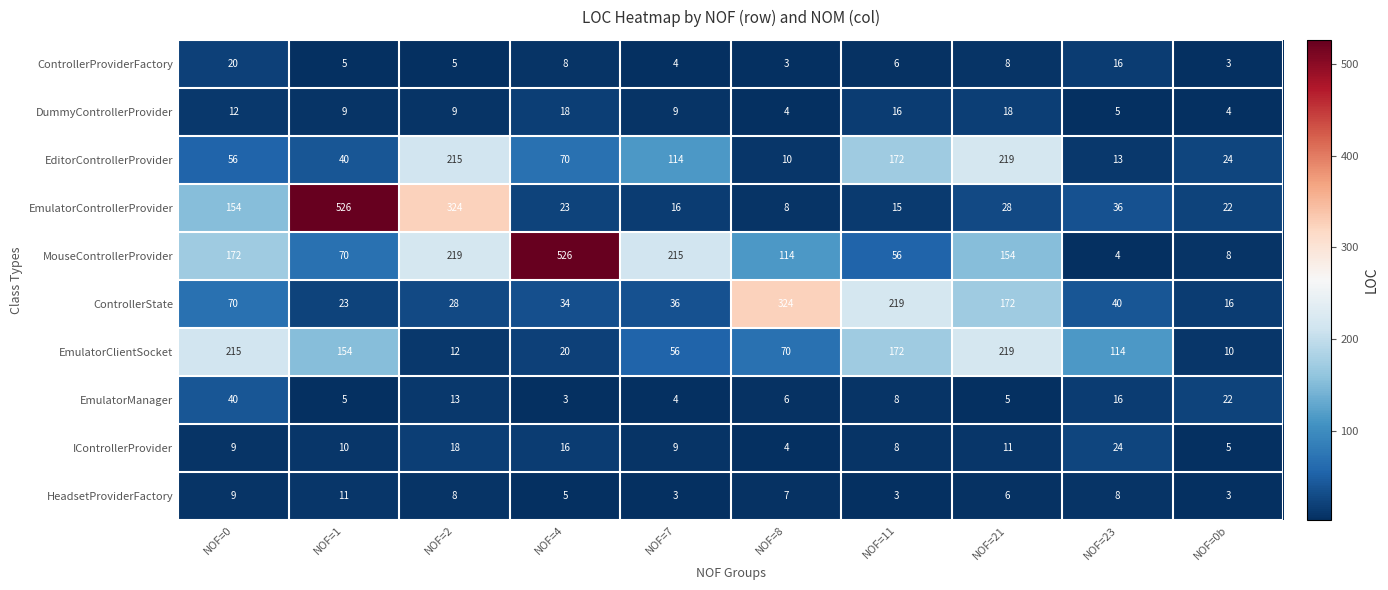

At how many categories does at least one series exceed 491?

2